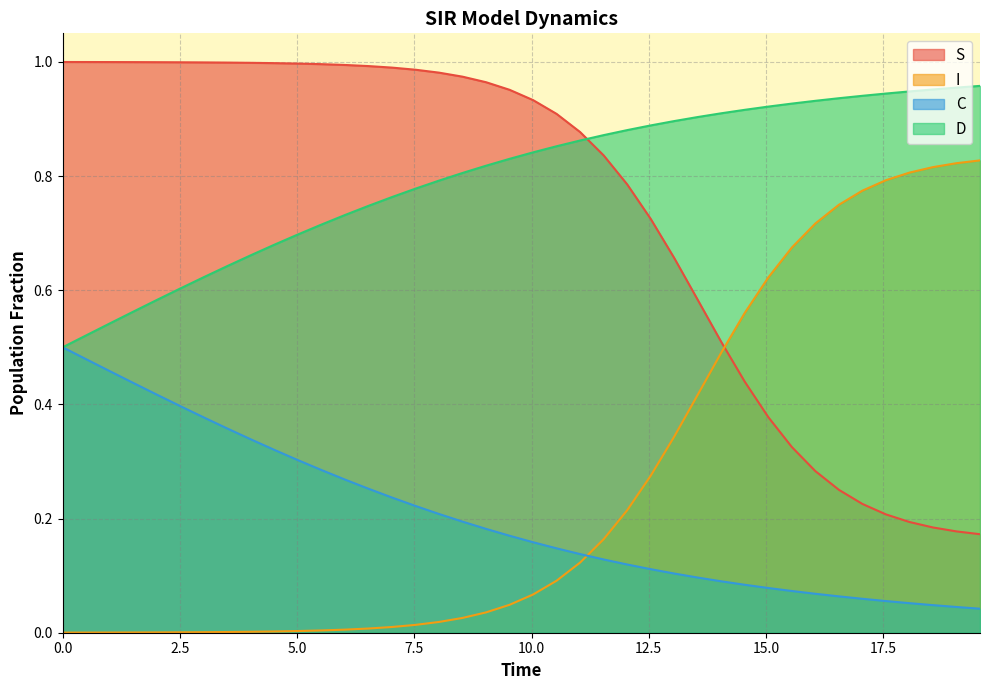

Count the number of categories in the chart.

40